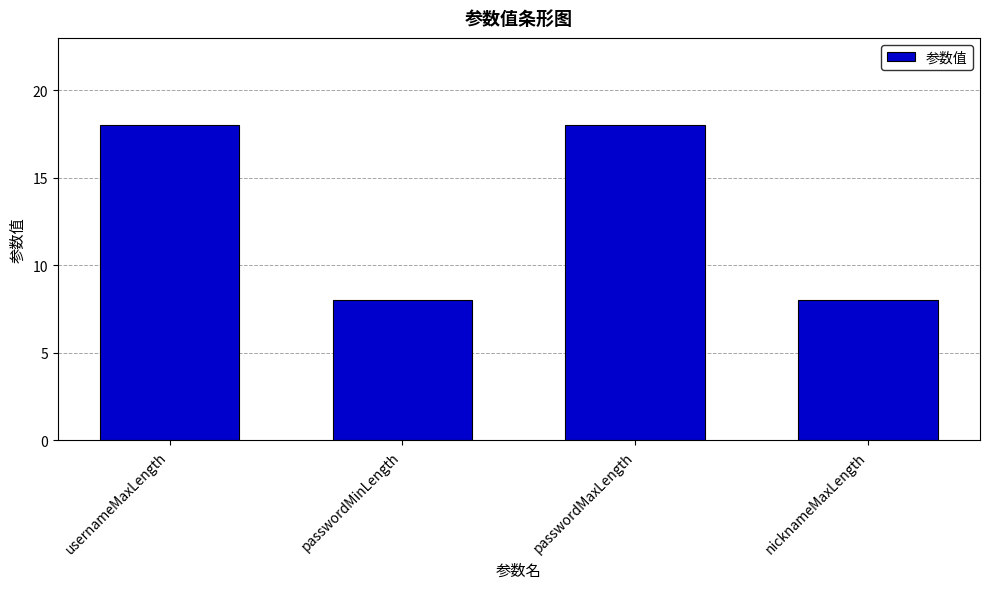

What is the maximum value shown in the chart?

18